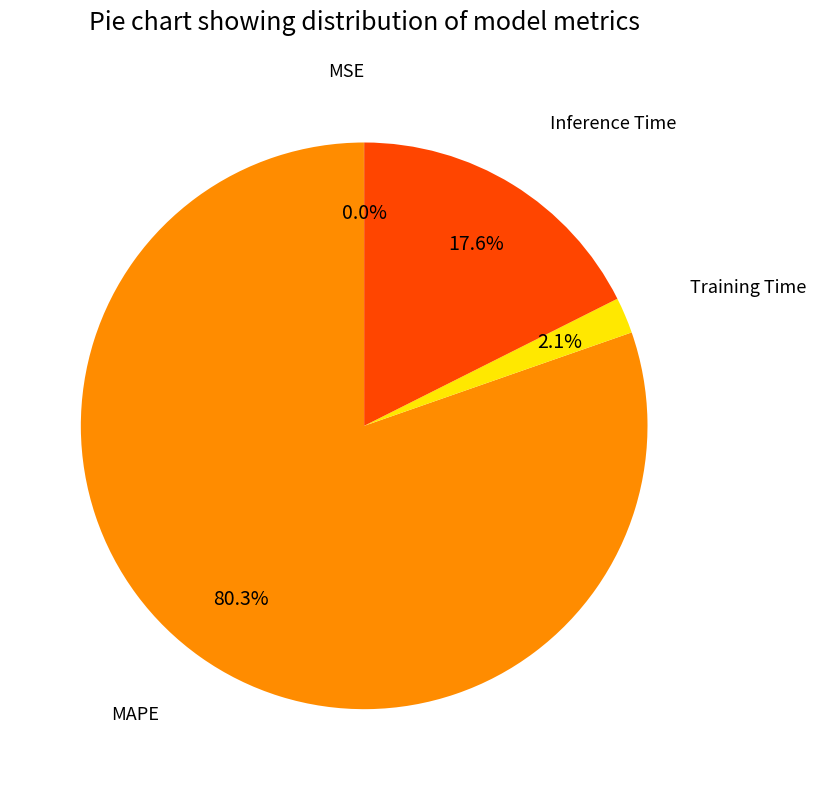

Combined, do MAPE and Inference Time account for over 50%?

Yes